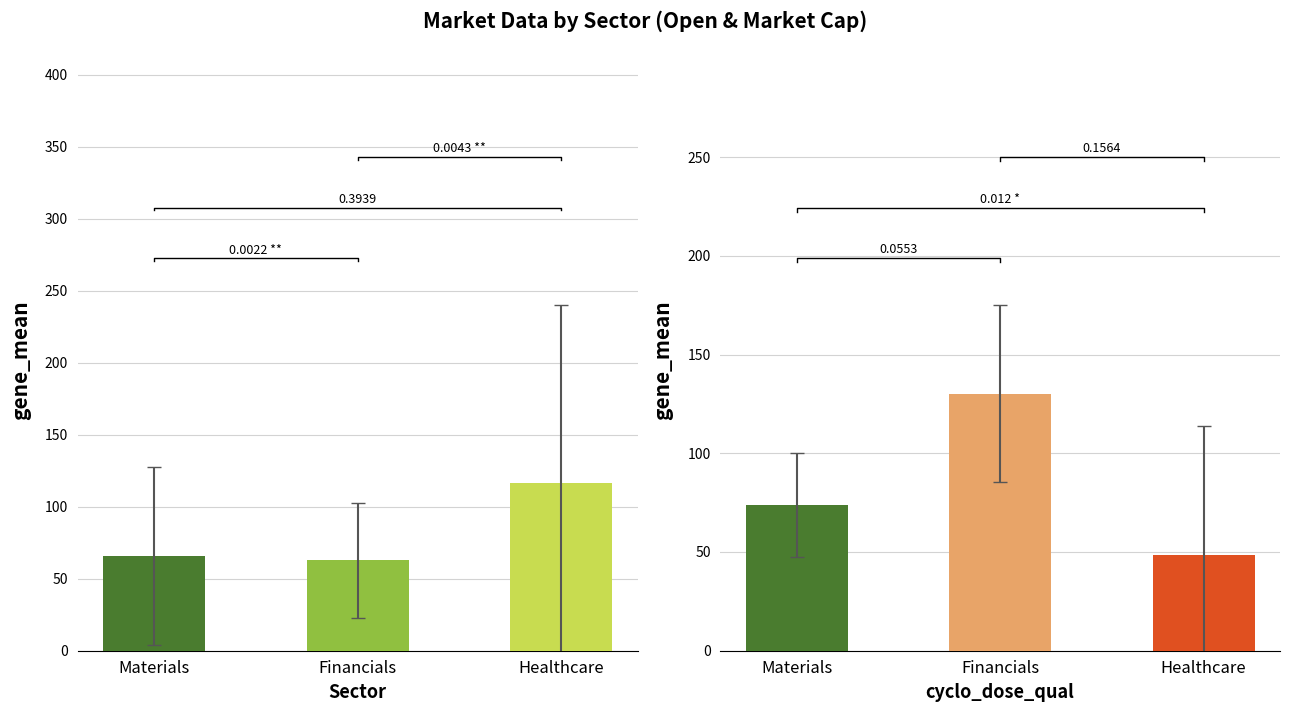

What position from the left is Healthcare?

3